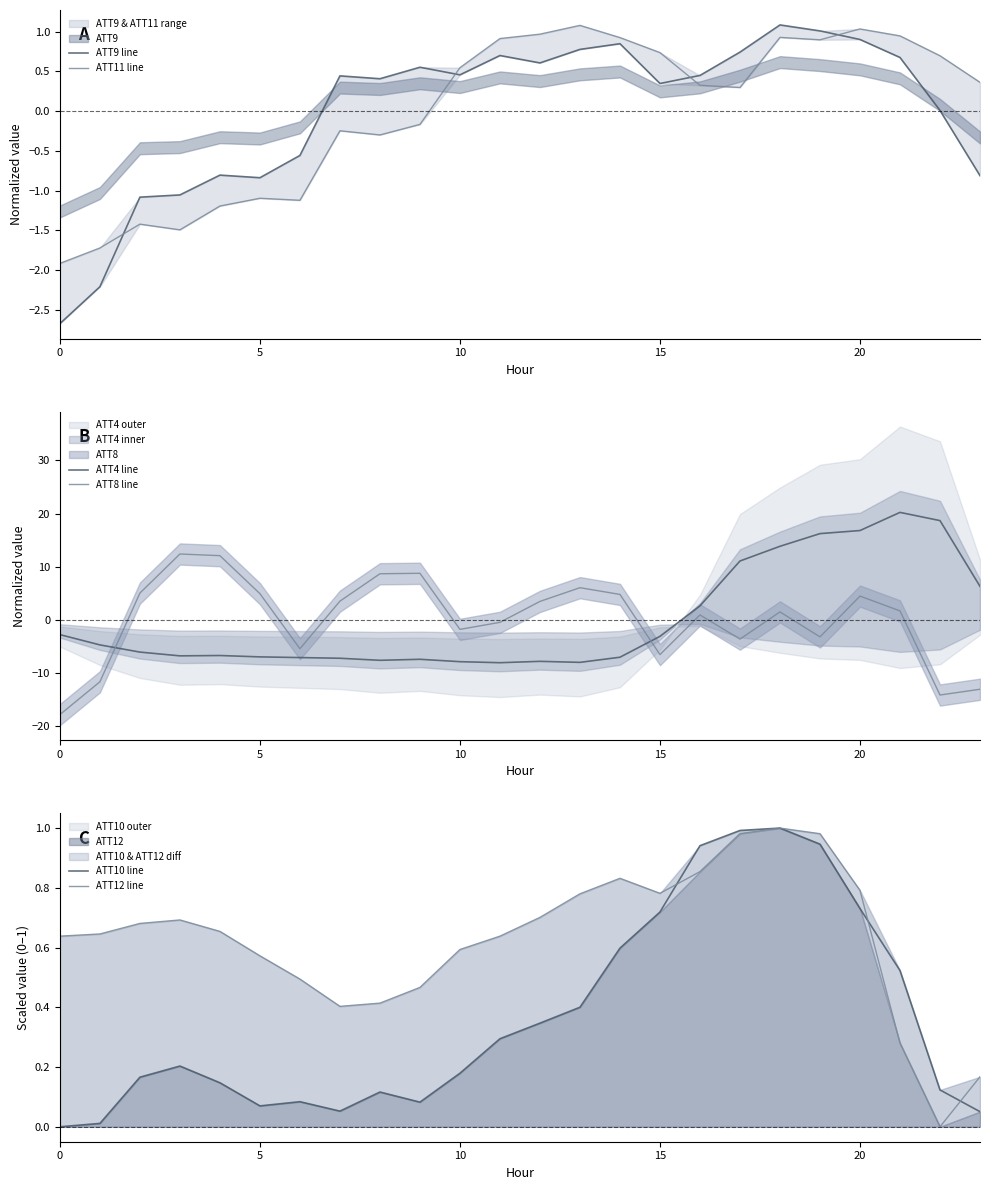

How many times do ATT10 line and ATT12 line cross each other?

3